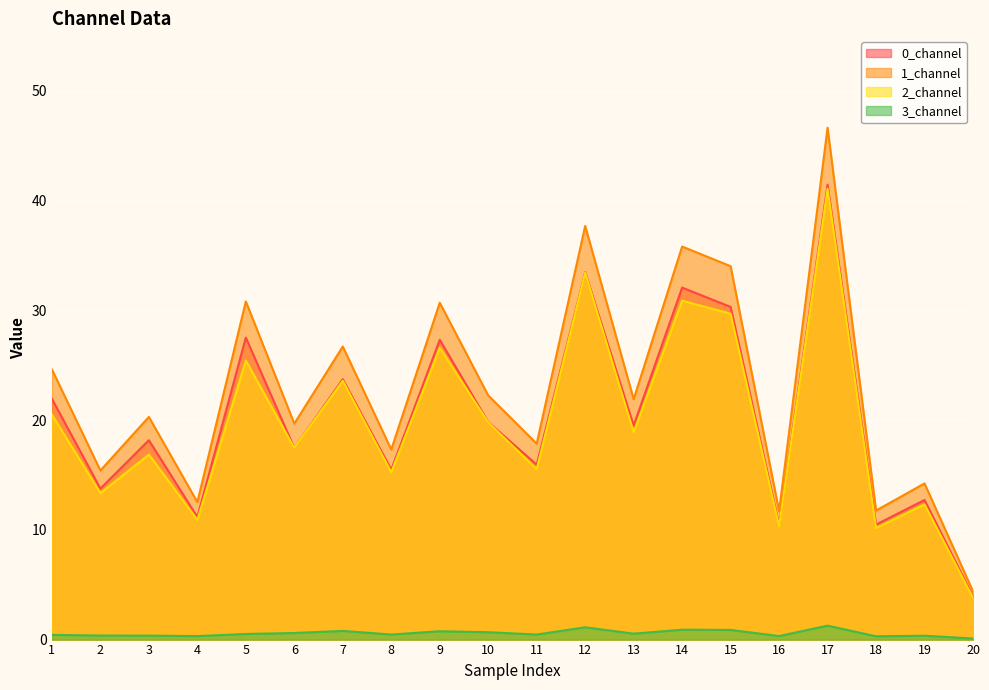

What is the value of the 0_channel point at the 18th from the left?

10.5